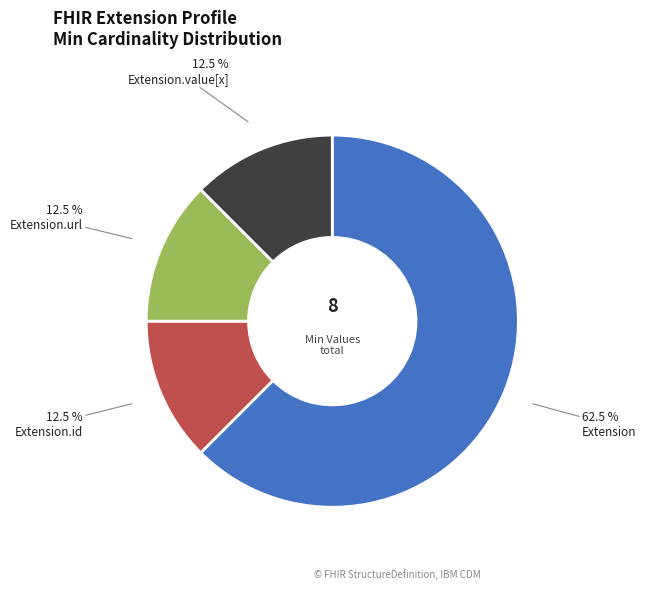

Does any single category account for the majority?

Yes